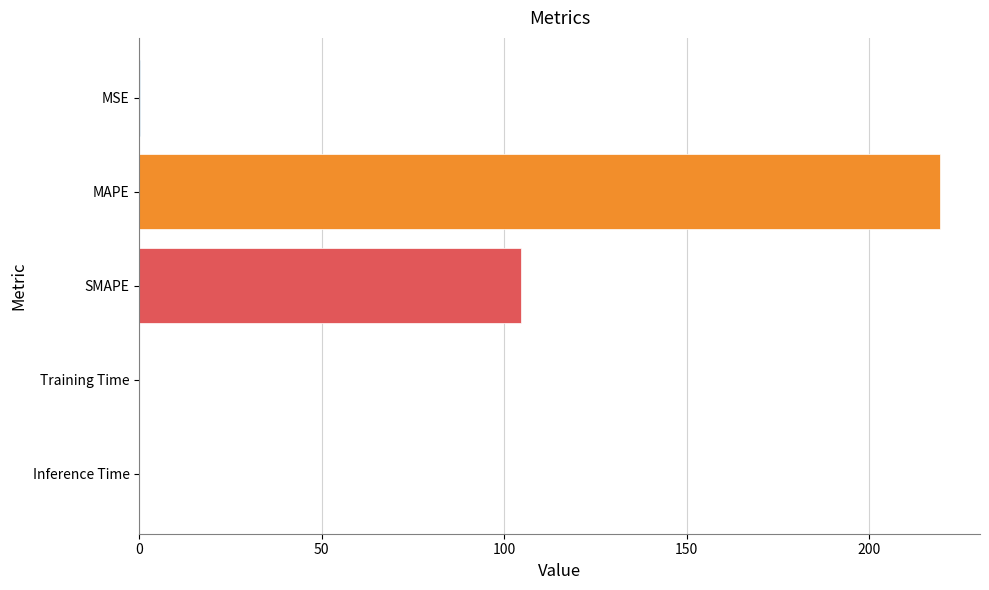

At which label is the value closest to 109?

SMAPE